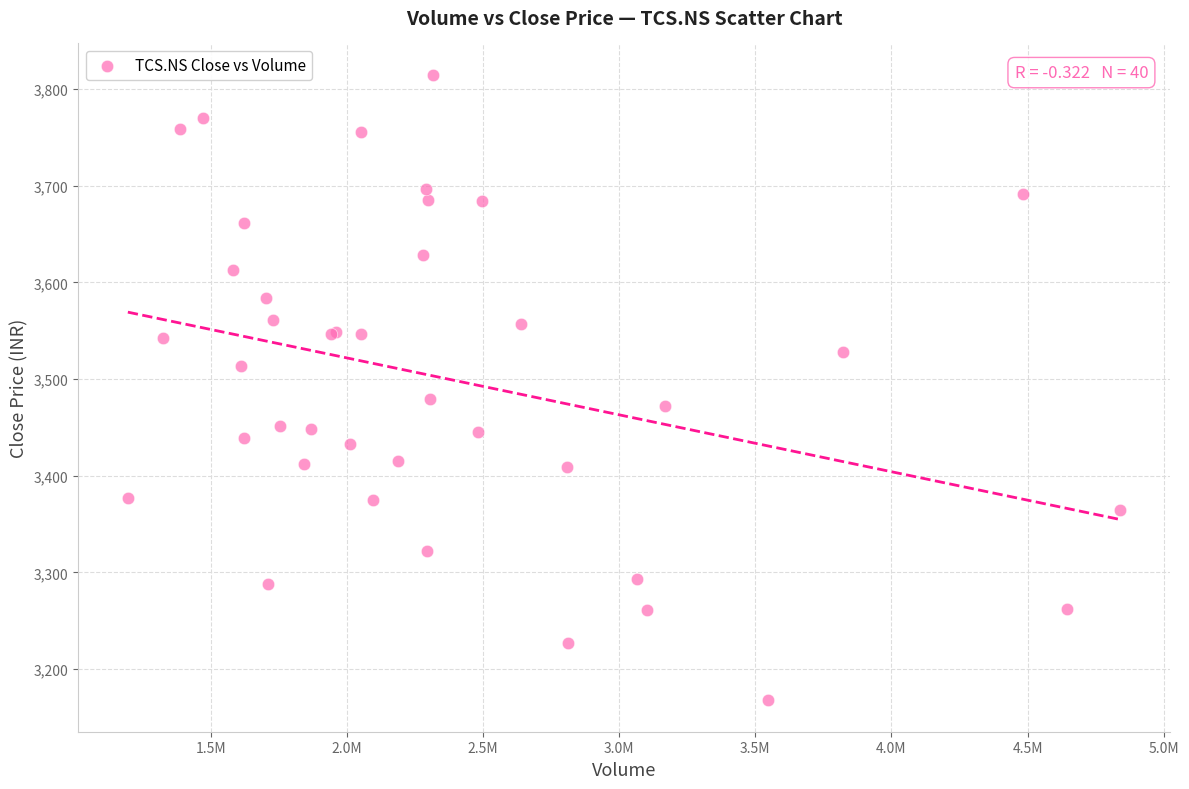

What Y value in the scatter plot is closest to 3491?

3479.8